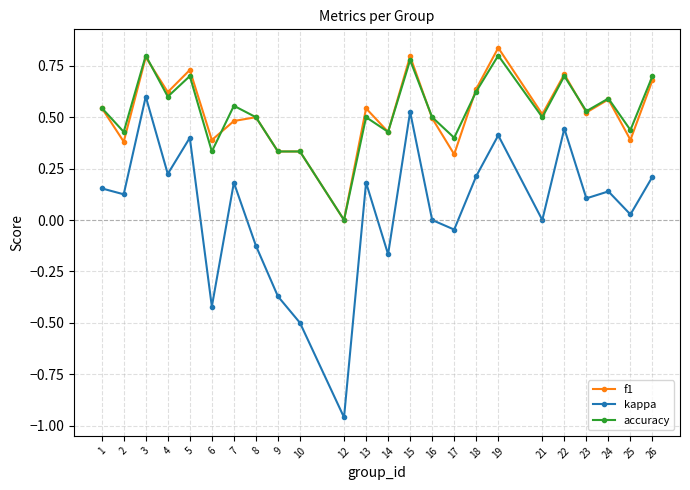

True or false: accuracy and kappa intersect in this chart.

False